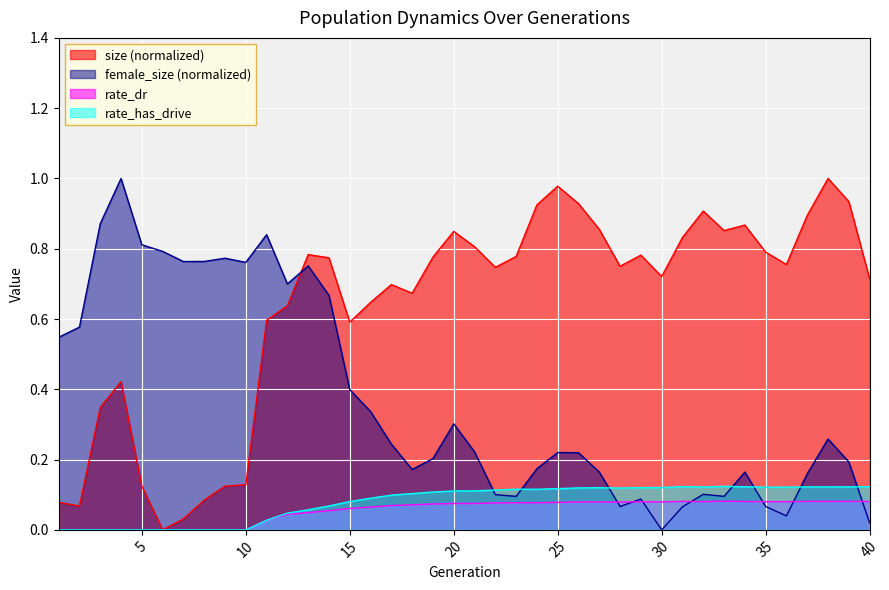

What is the value of the female_size point at the 20th from the left?

0.3